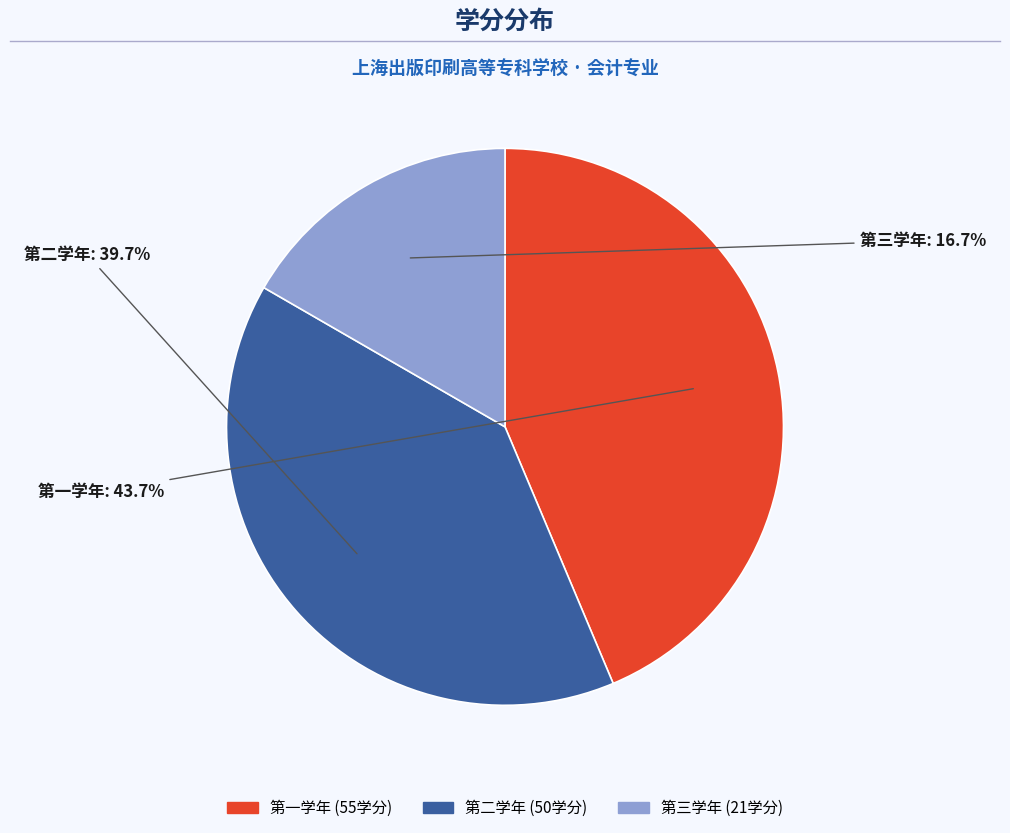

To the nearest percent, what portion does 第二学年 represent?

40%